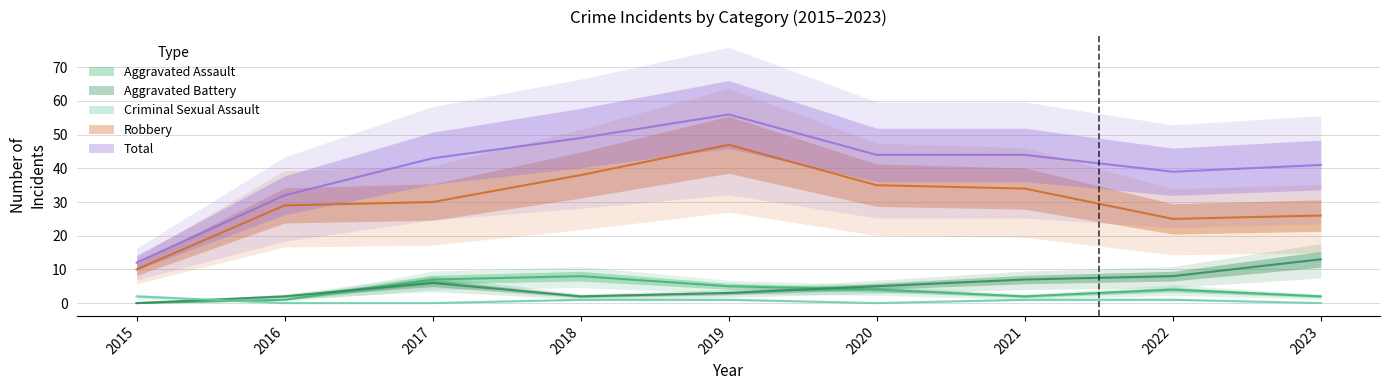

Is the value of Criminal Sexual Assault at 2023 greater than the value of Aggravated Battery at 2021?

No